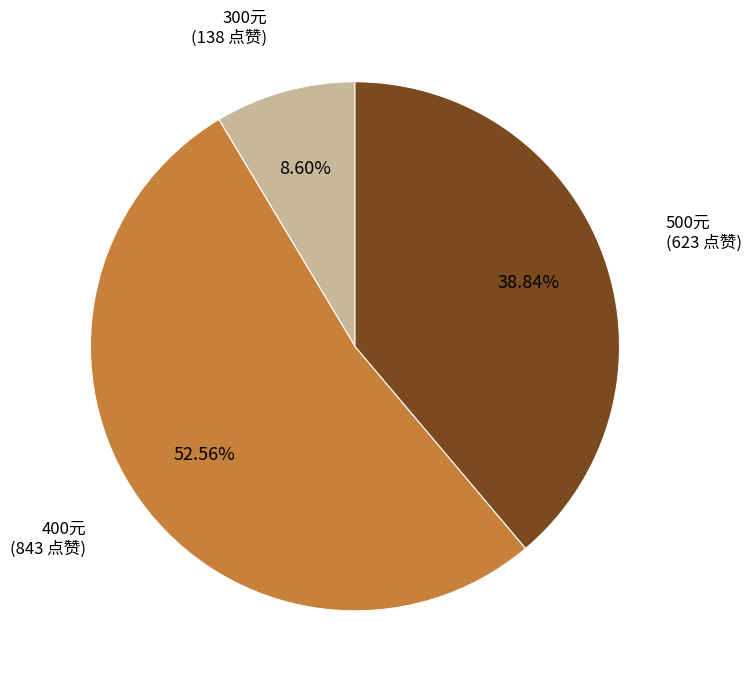

How many slices are in this pie chart?

3